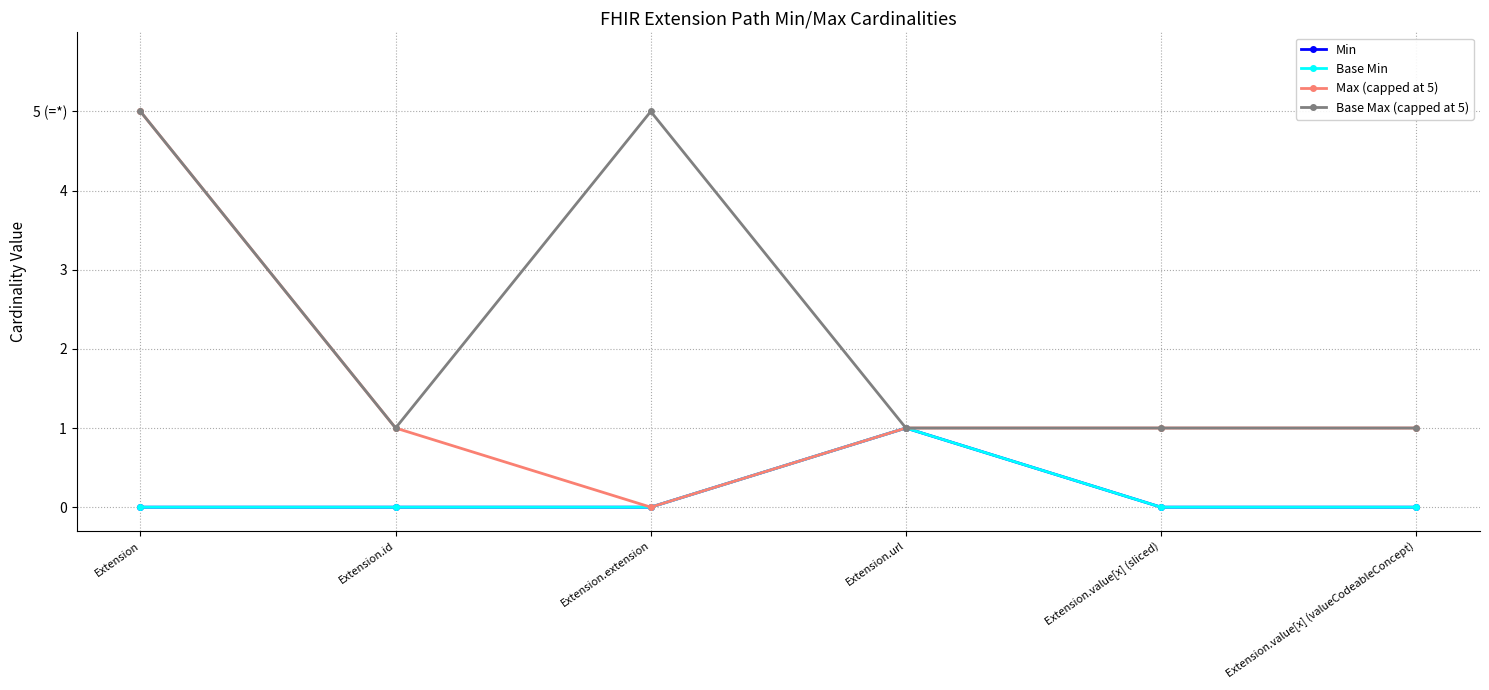

Is this an area chart (filled region under the line)?

No